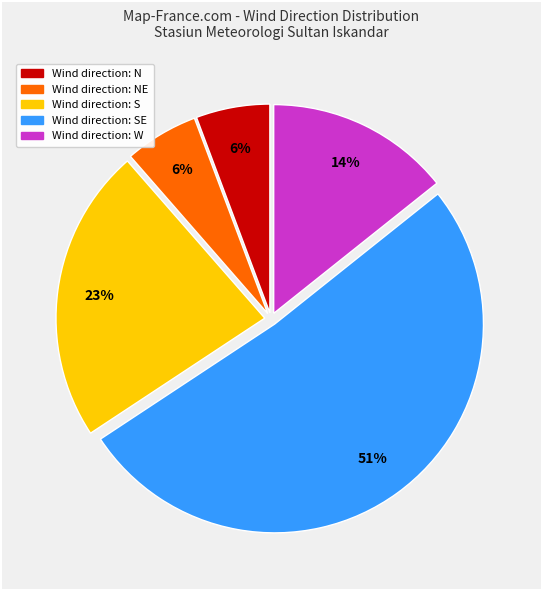

To the nearest percent, what is the average slice percentage?

20%